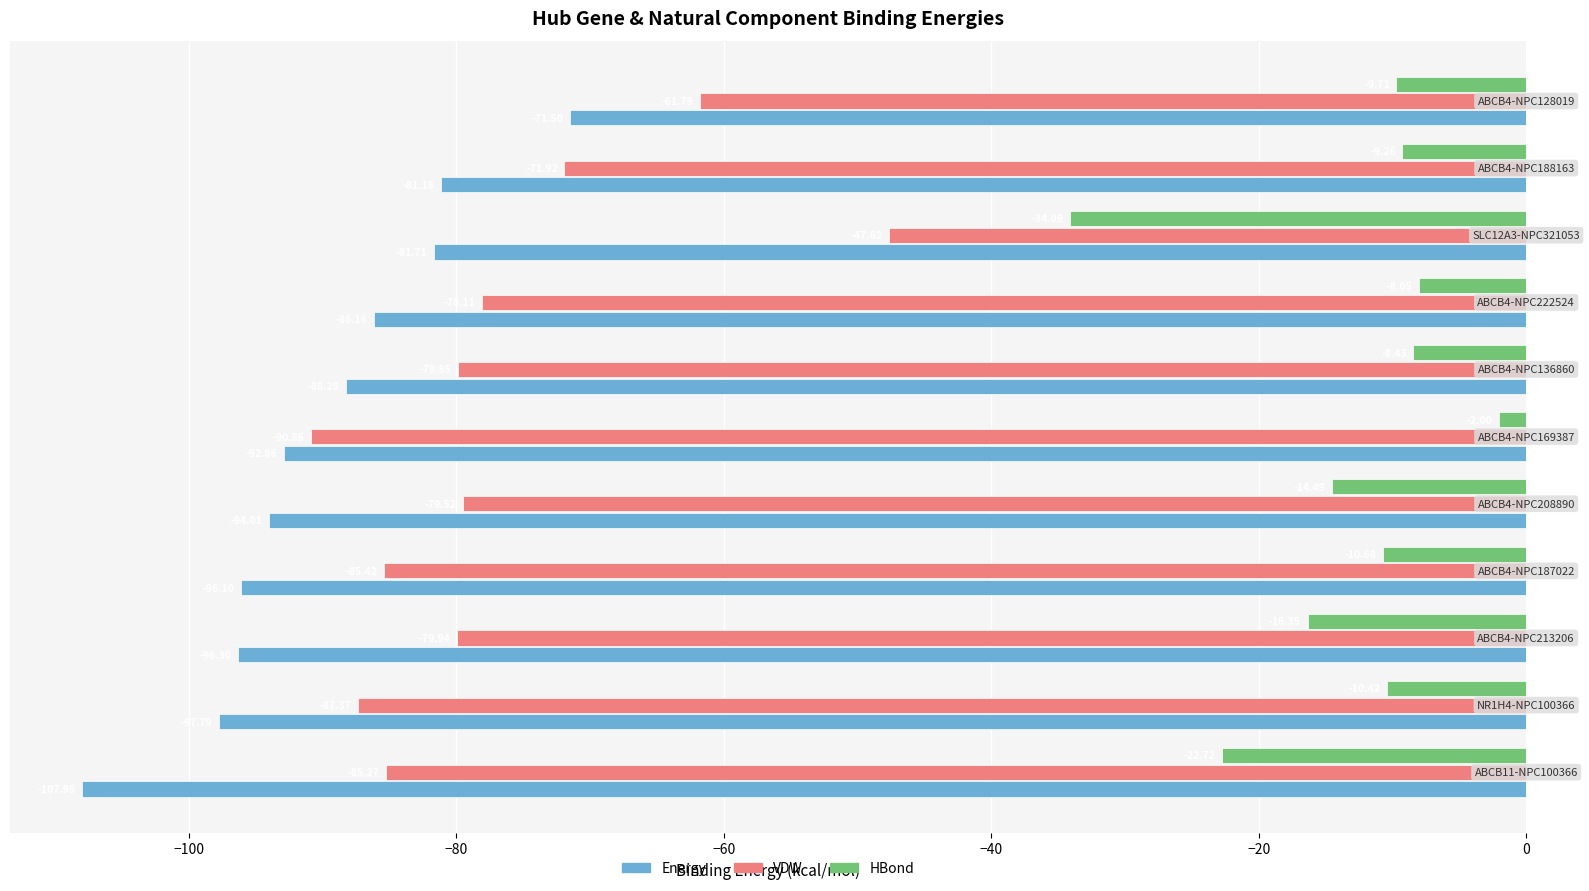

Which series has the largest total across all categories?

HBond